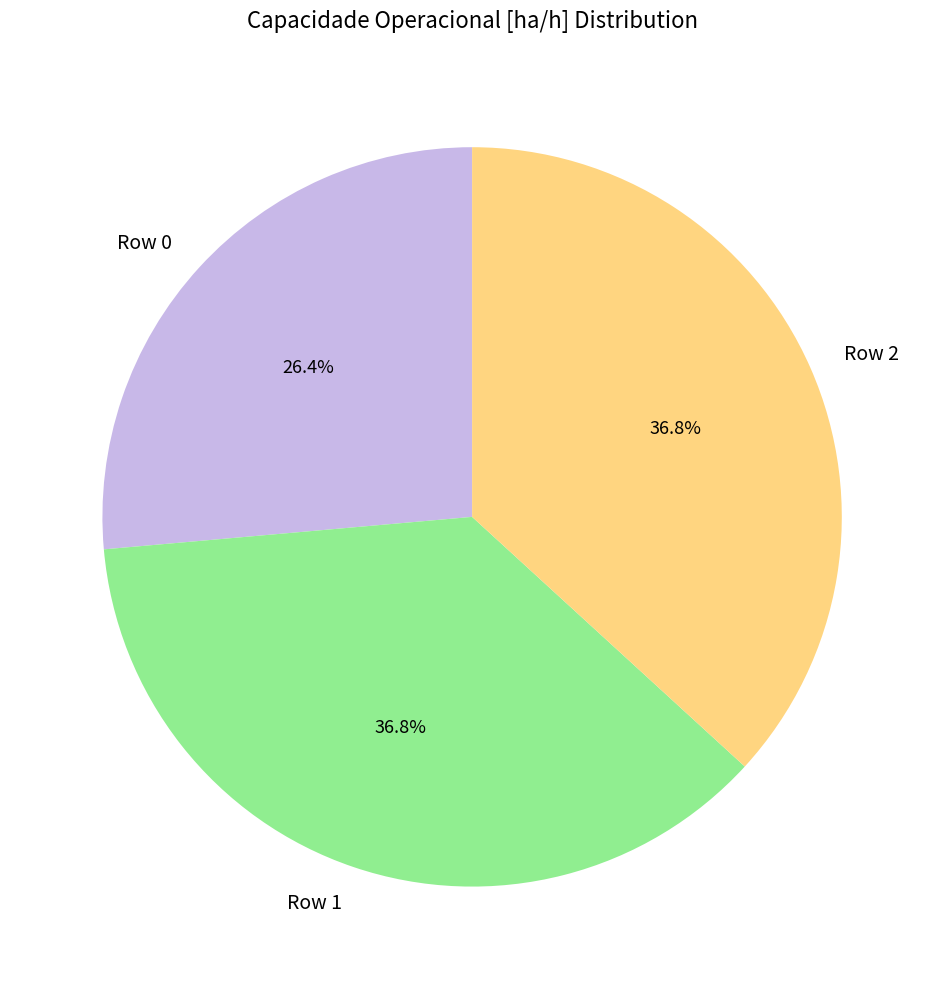

Does Row 2 account for over 50% of the chart?

No